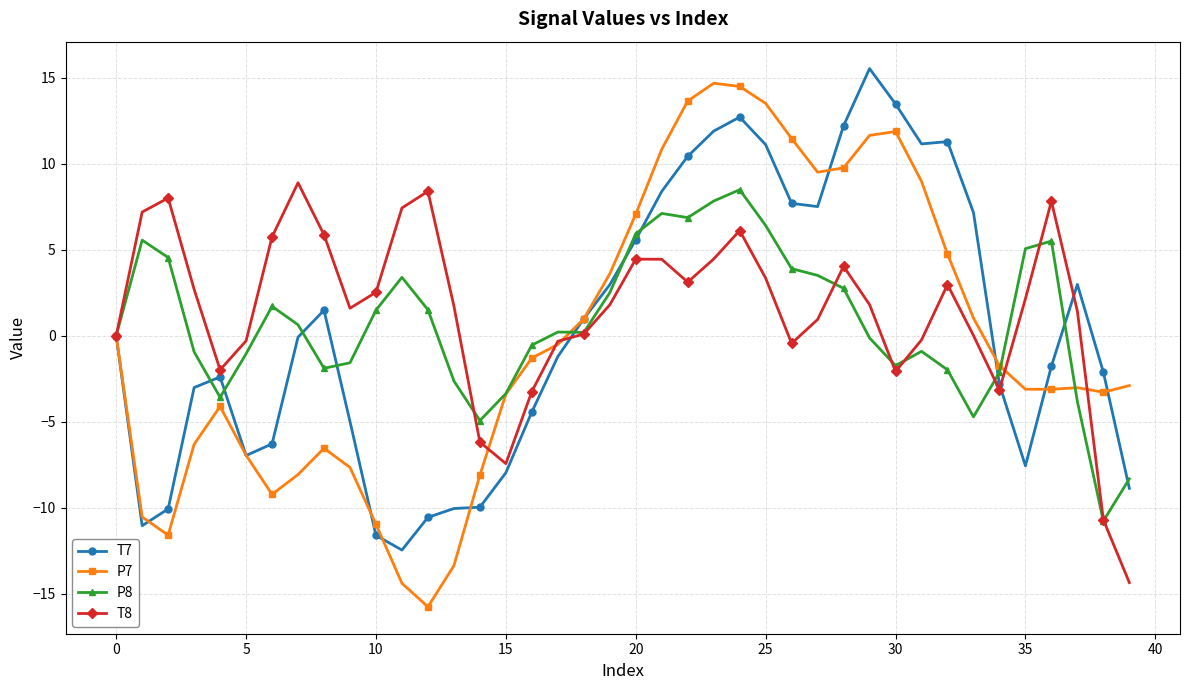

What is the sum of all P8 values?

30.1